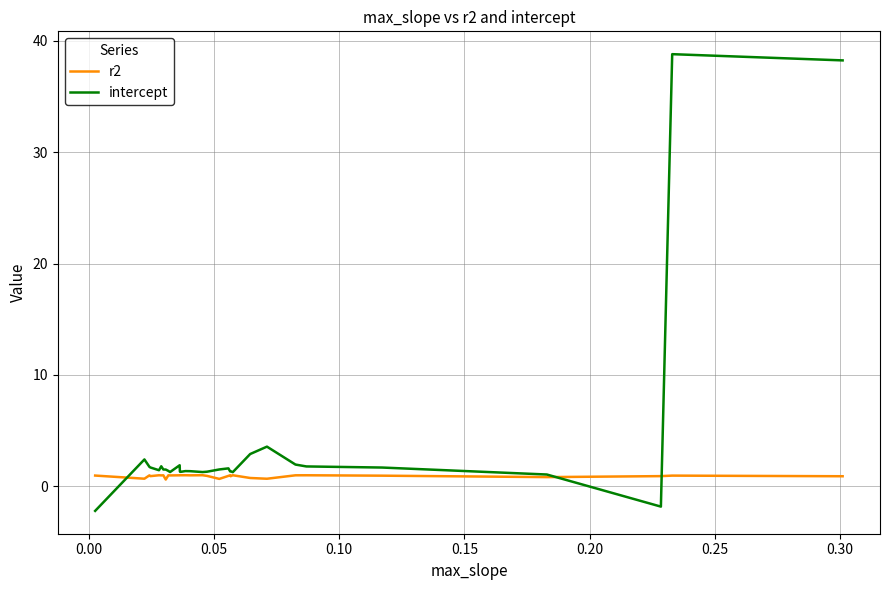

What is the difference between the maximum and minimum values in the r2 series?

0.4